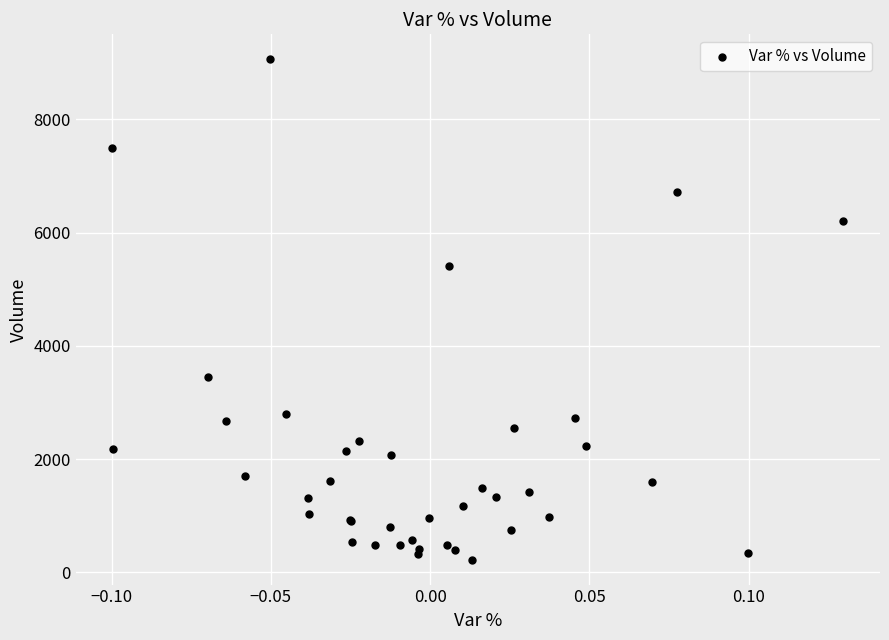

What Y value in the scatter plot is closest to 4641?

5416